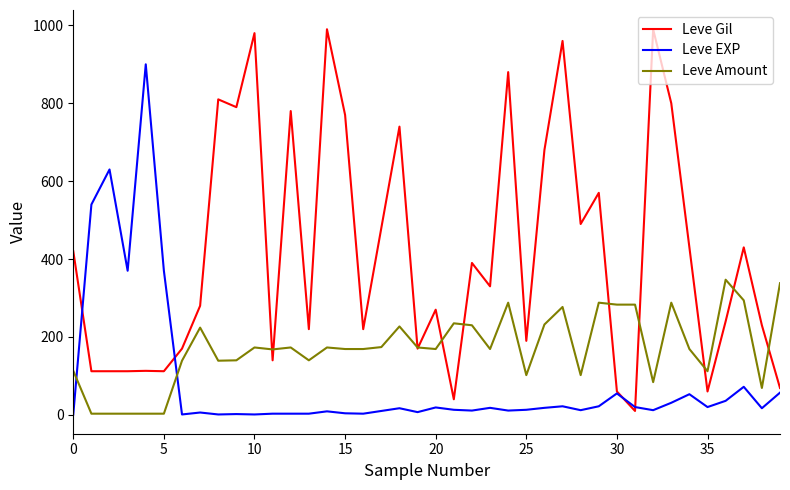

What is the maximum value shown in the chart?

990